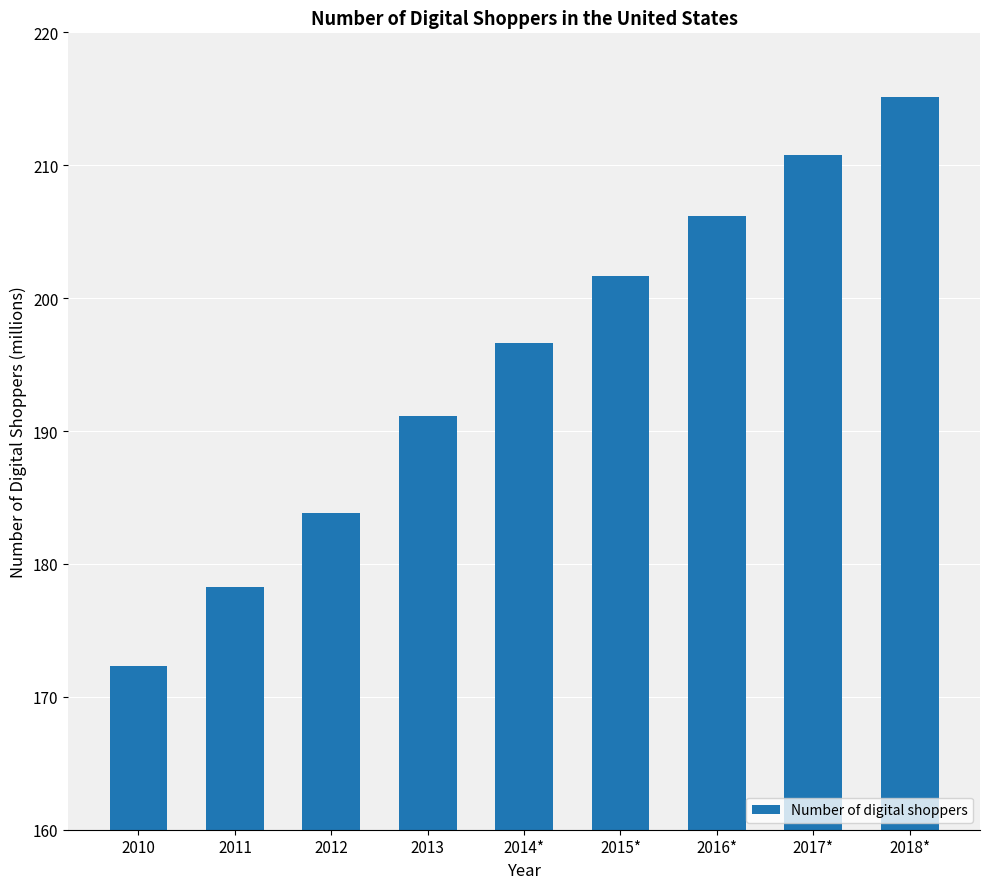

What is the average value?

195.1